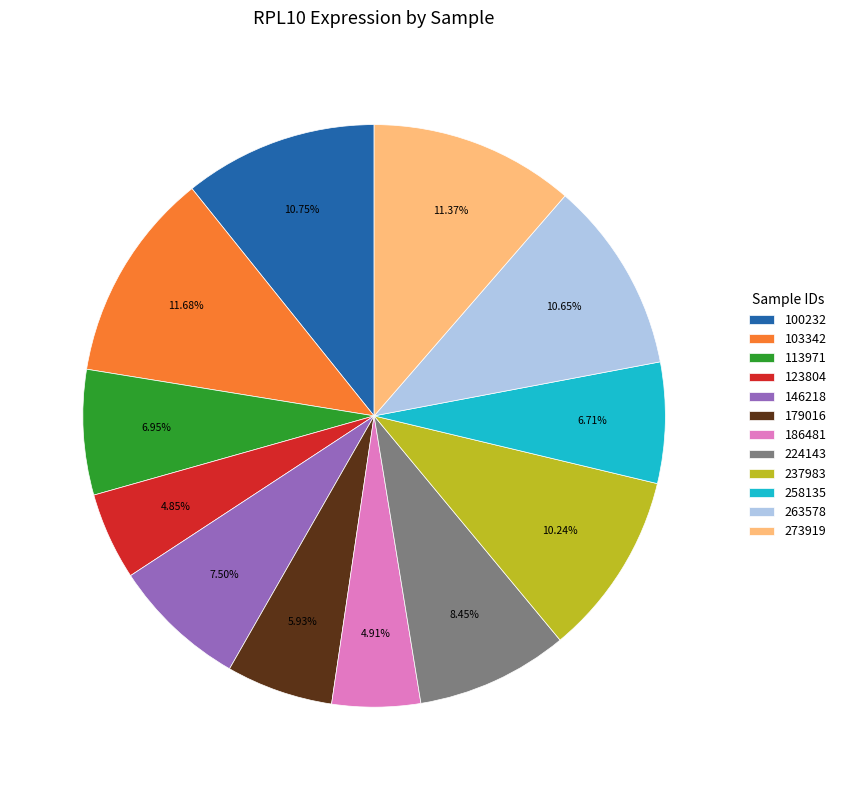

Do 146218 and 113971 together represent more than half of the pie?

No